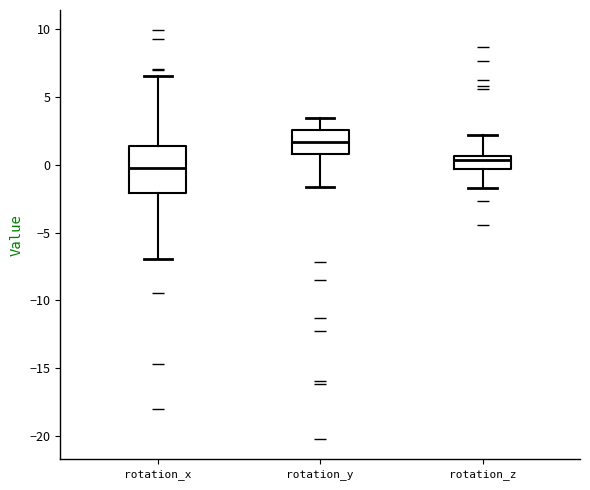

Reading left to right, read every box against the y-axis: the position of its median line, the range the box covers, and the ends of its whiskers. The values are not printed on the chart, so give them approximately, as read against the axis.

rotation_x: median 0.0, box -2.0 to 1.5, whiskers -7.0 to 6.5
rotation_y: median 1.5, box 1.0 to 2.5, whiskers -1.5 to 3.5
rotation_z: median 0.5 (just below the box's upper edge), box -0.5 to 0.5, whiskers -1.5 to 2.0